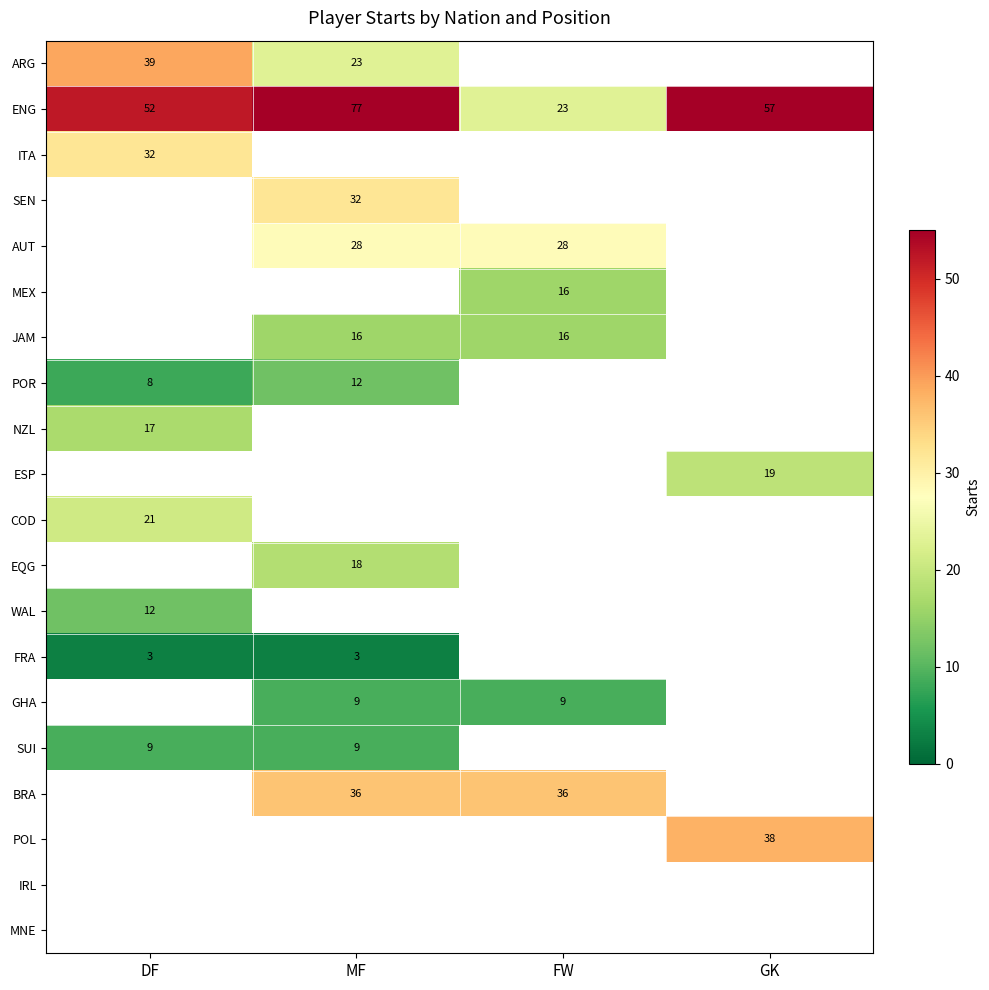

At which label does ENG reach its peak?

MF